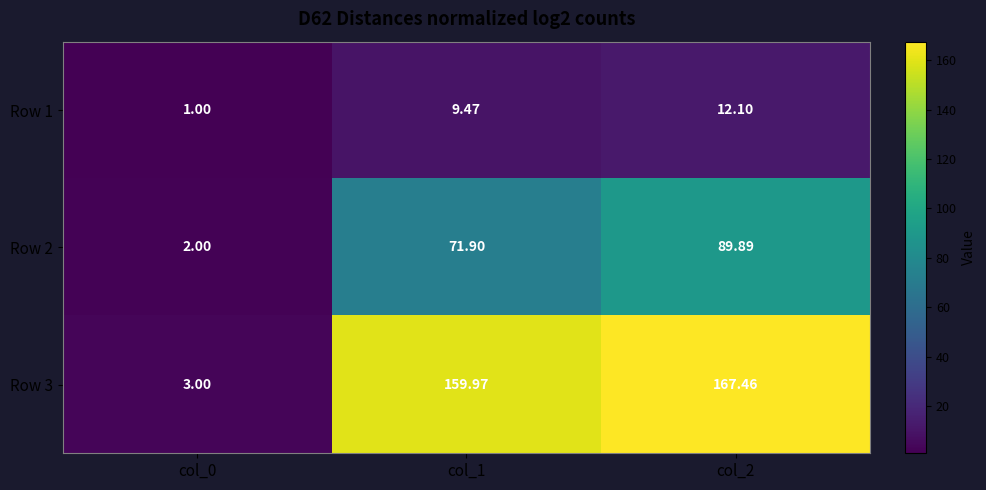

Which series has the largest total across all categories?

Row 3